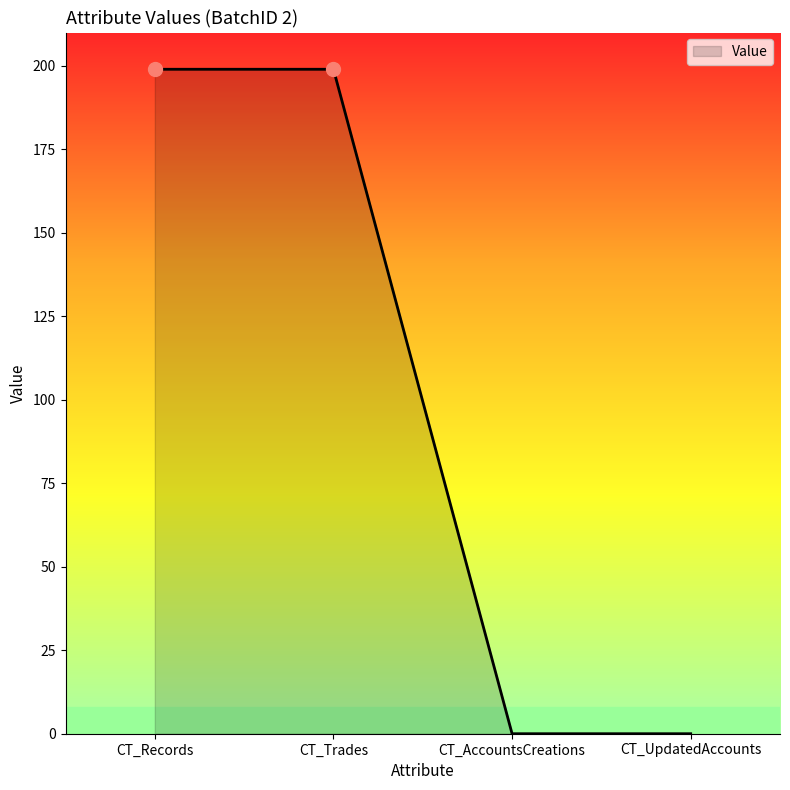

Reading right to left, extract all data points from this chart.

CT_UpdatedAccounts=0	CT_AccountsCreations=0	CT_Trades=199	CT_Records=199